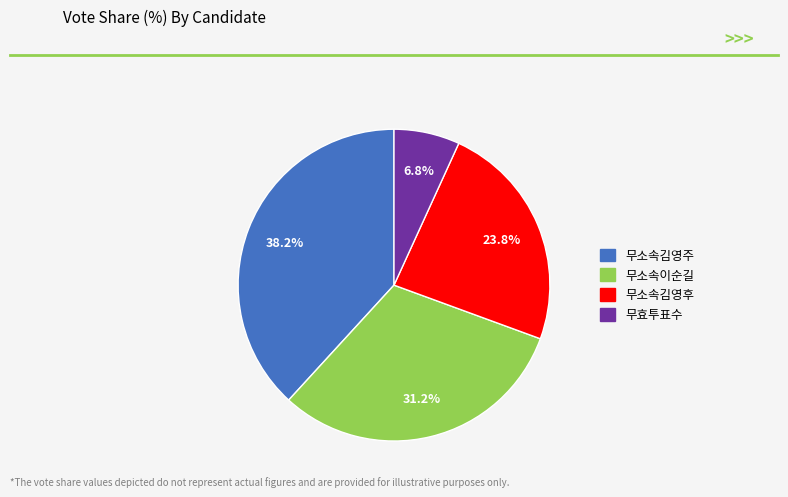

True or false: 무소속김영후 accounts for 34% of the total.

False